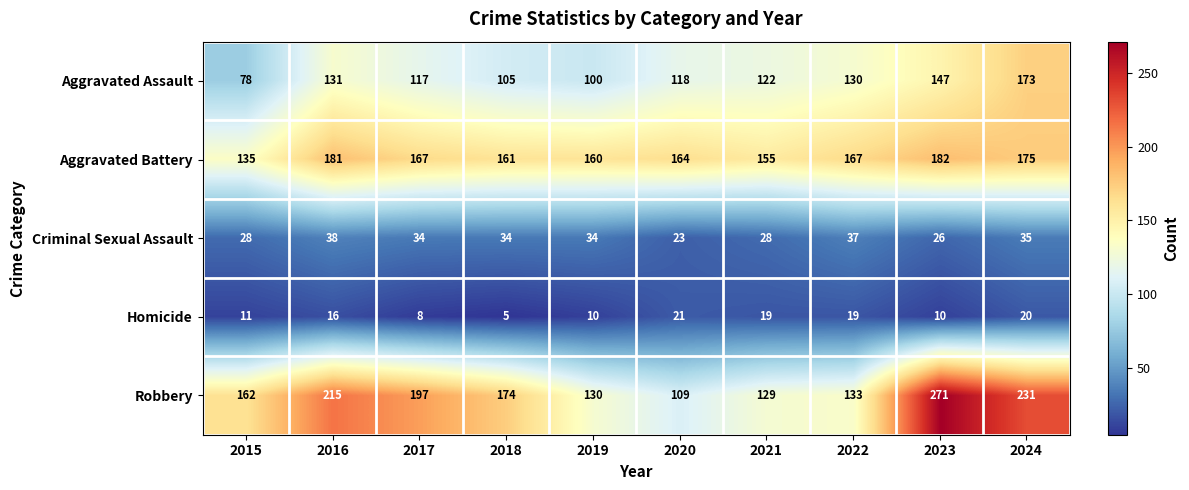

Is it true that Robbery equals 231 at 2024?

True